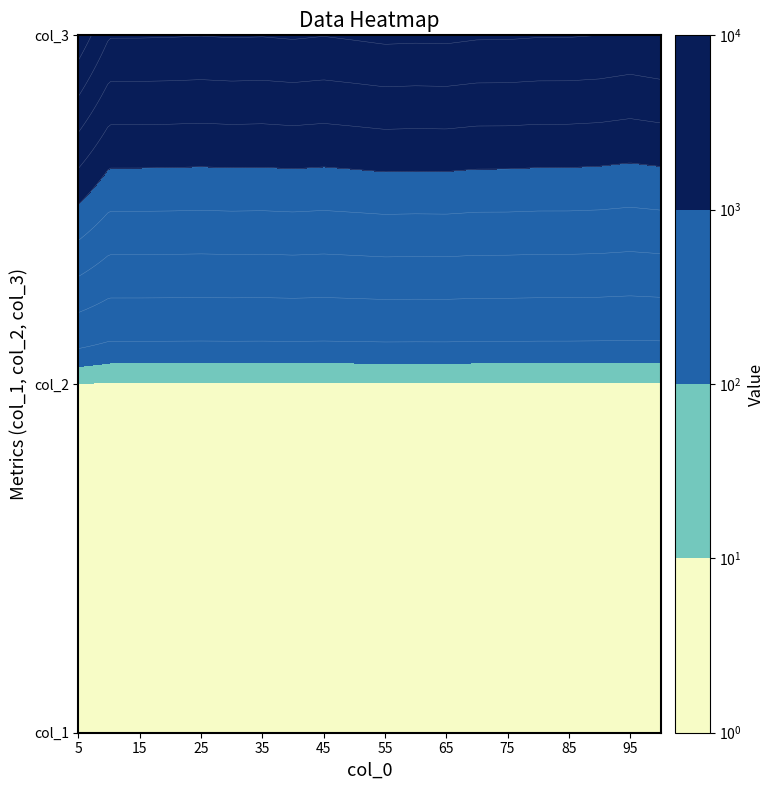

Where is col_1 nearest to the value 2?

13